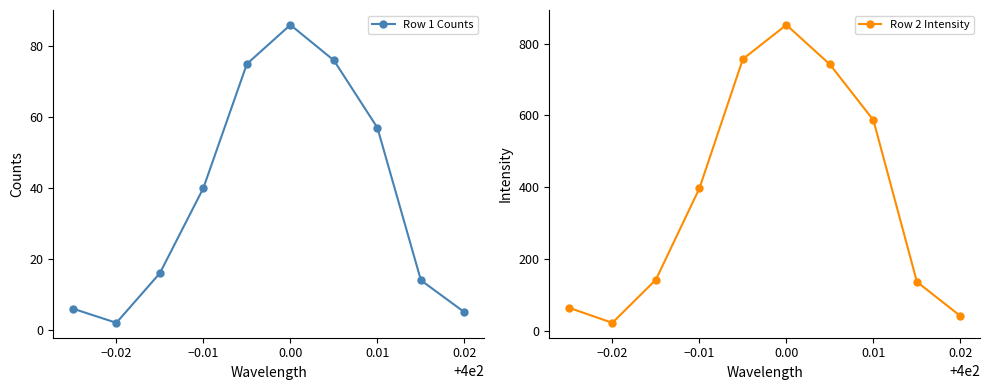

True or false: Row 1 Counts has more than 1 points higher than both neighbors.

False